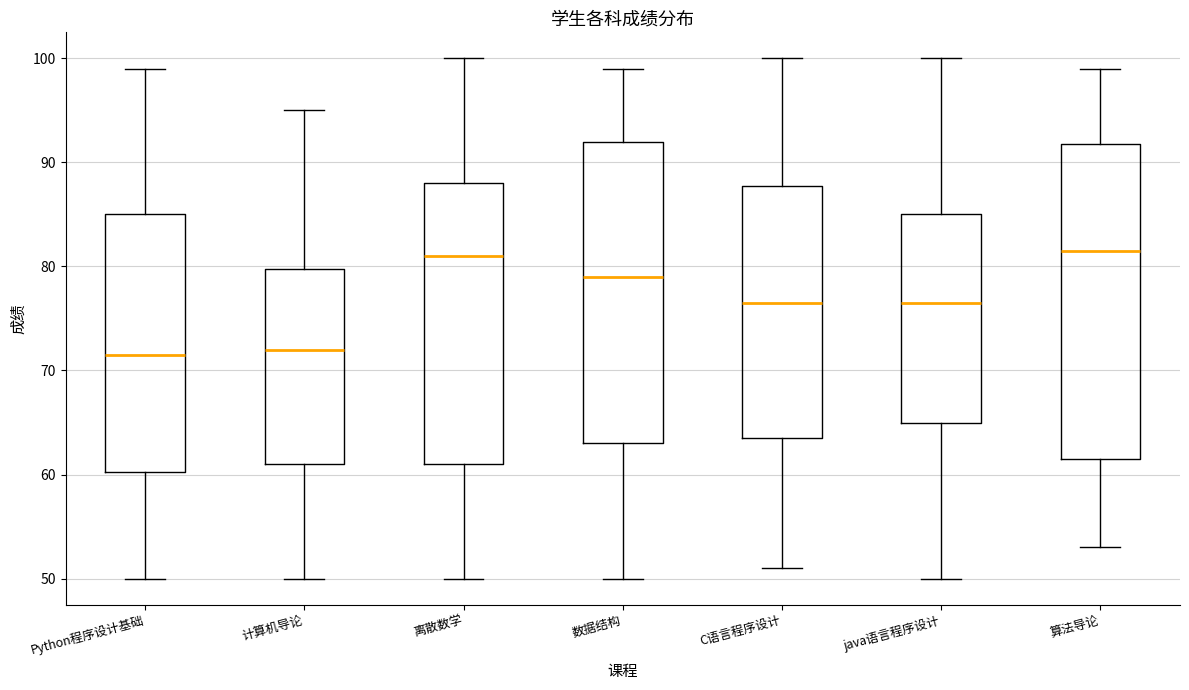

Where is the upper edge of the box for 计算机导论 on the y-axis? The values are not printed on the chart, so give them approximately, as read against the axis.

80